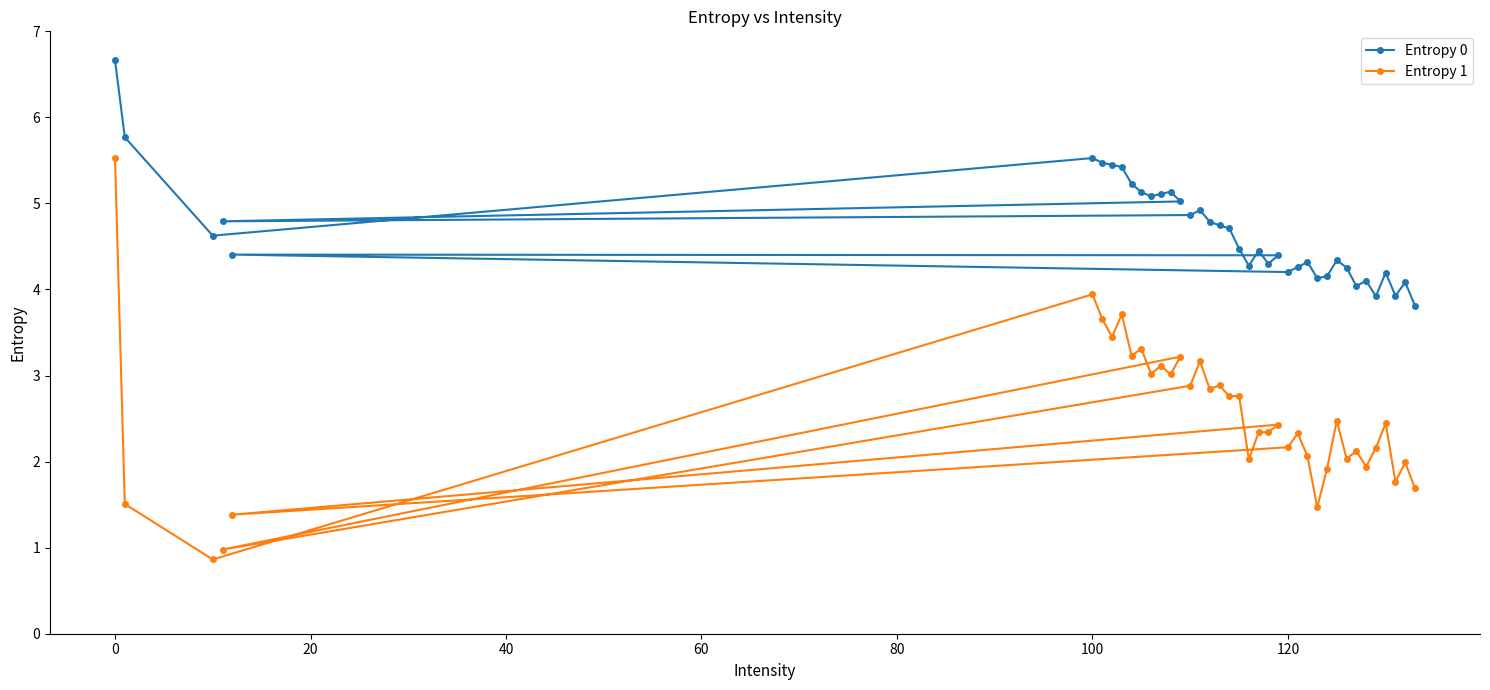

List the series in order of their overall mean, highest first.

Entropy 0, Entropy 1